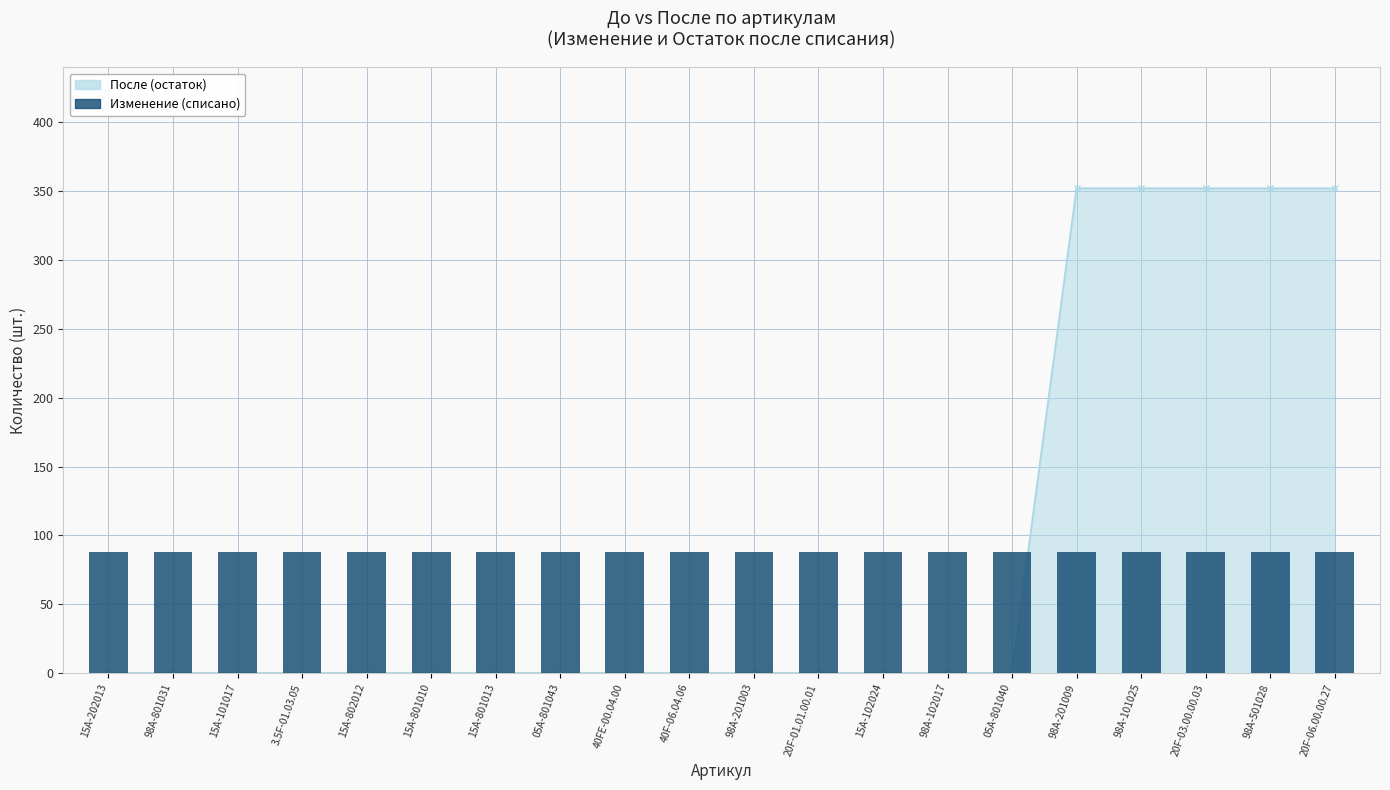

What is the highest value of the Изменение series?

88